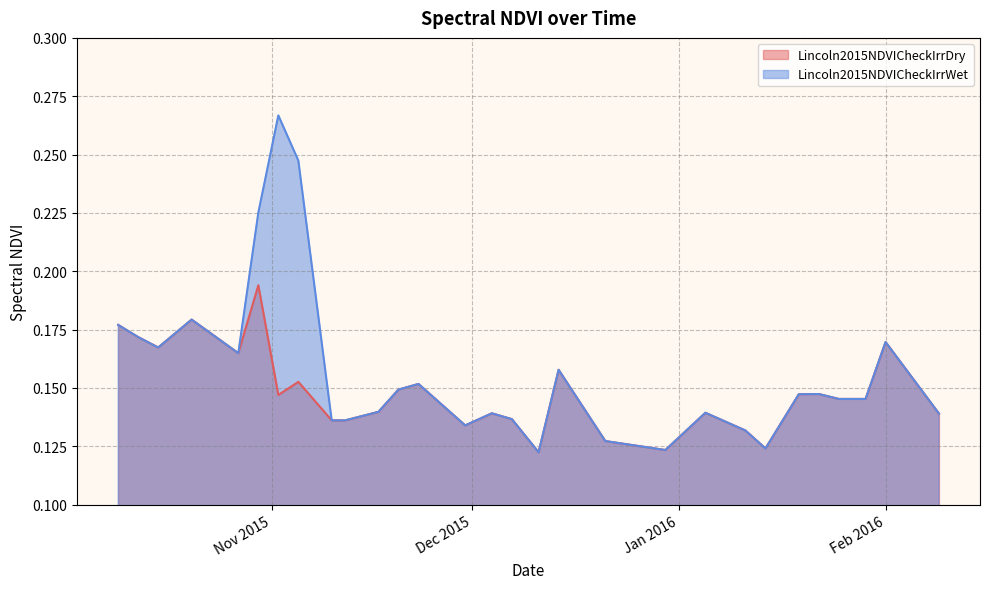

Between 2015-10-22 and 2015-11-30, which series saw the biggest shift?

Lincoln2015NDVICheckIrrDry